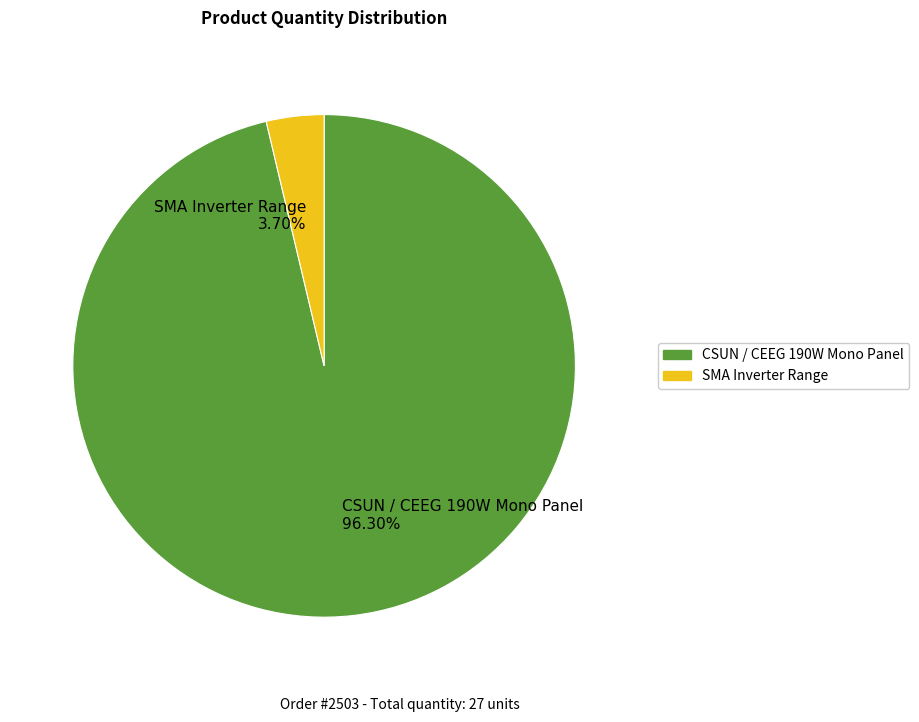

How many slices are in this pie chart?

2